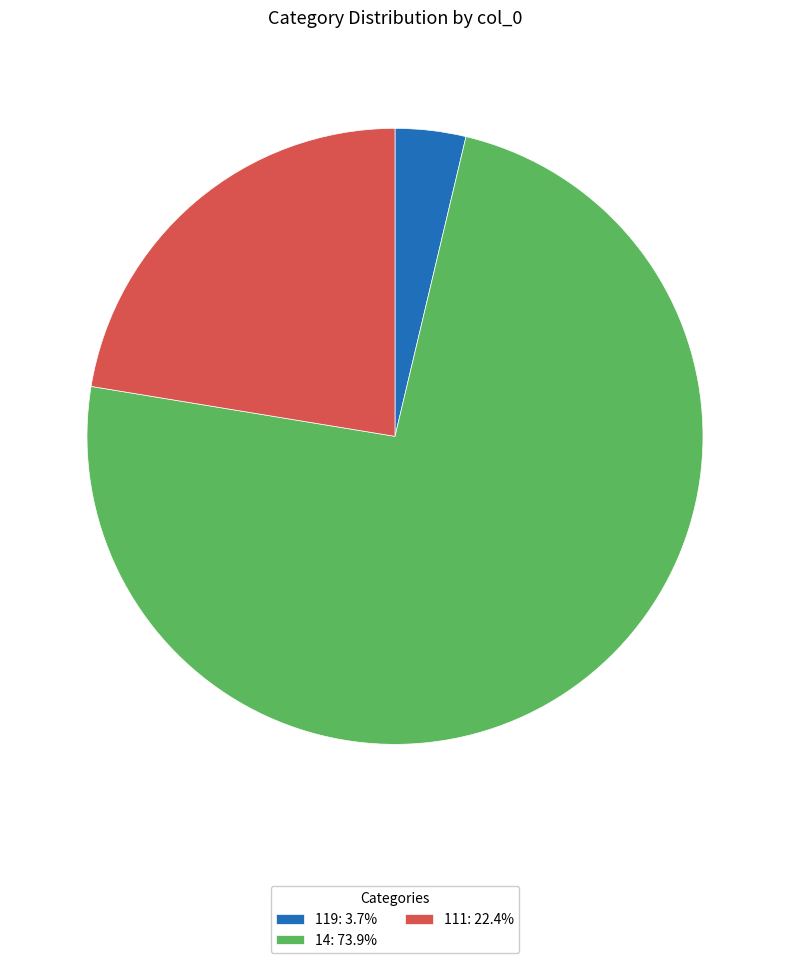

The 111 slice represents 56% of the pie. True or false?

False